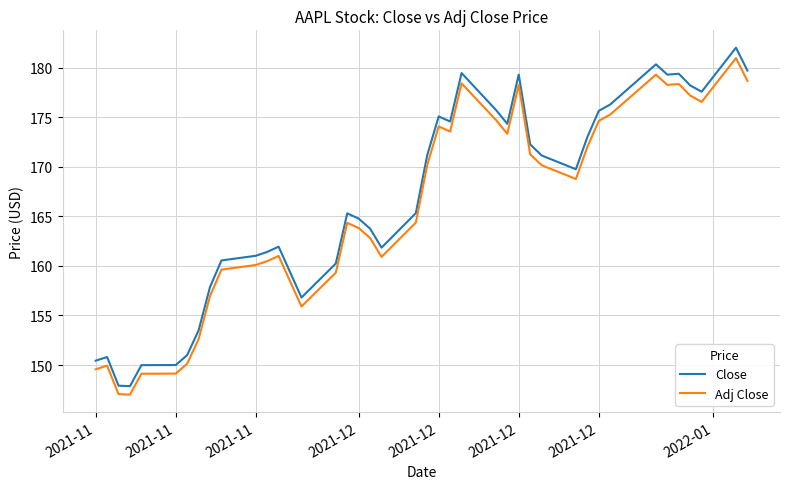

What is the difference between the maximum and minimum values in the Adj Close series?

33.9